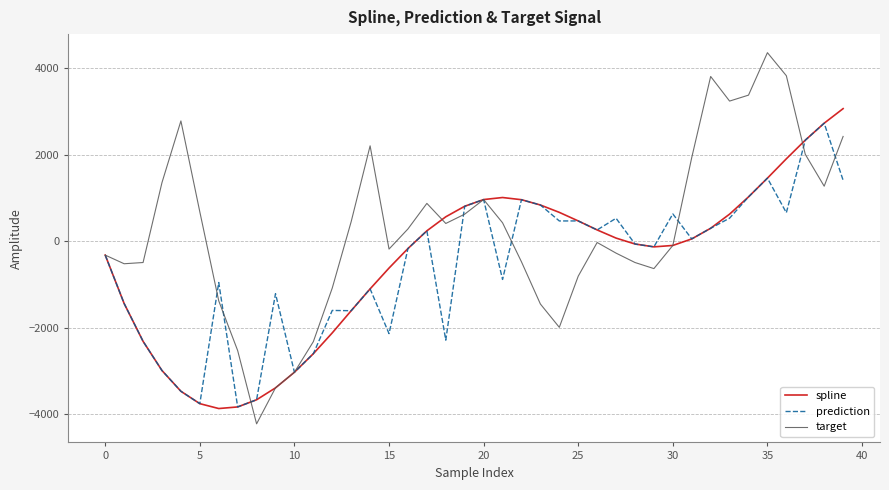

Which series has the largest total across all categories?

target